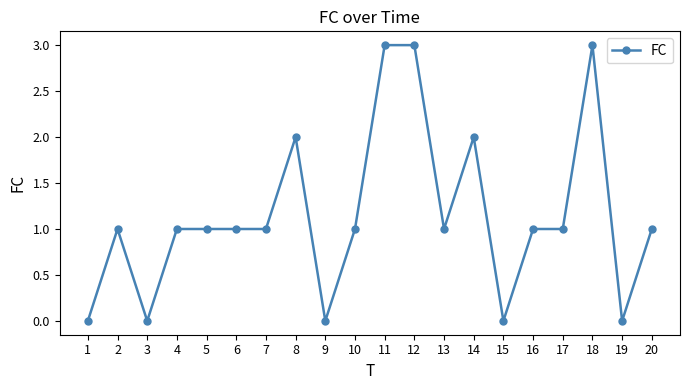

Does the chart have visible grid lines?

No